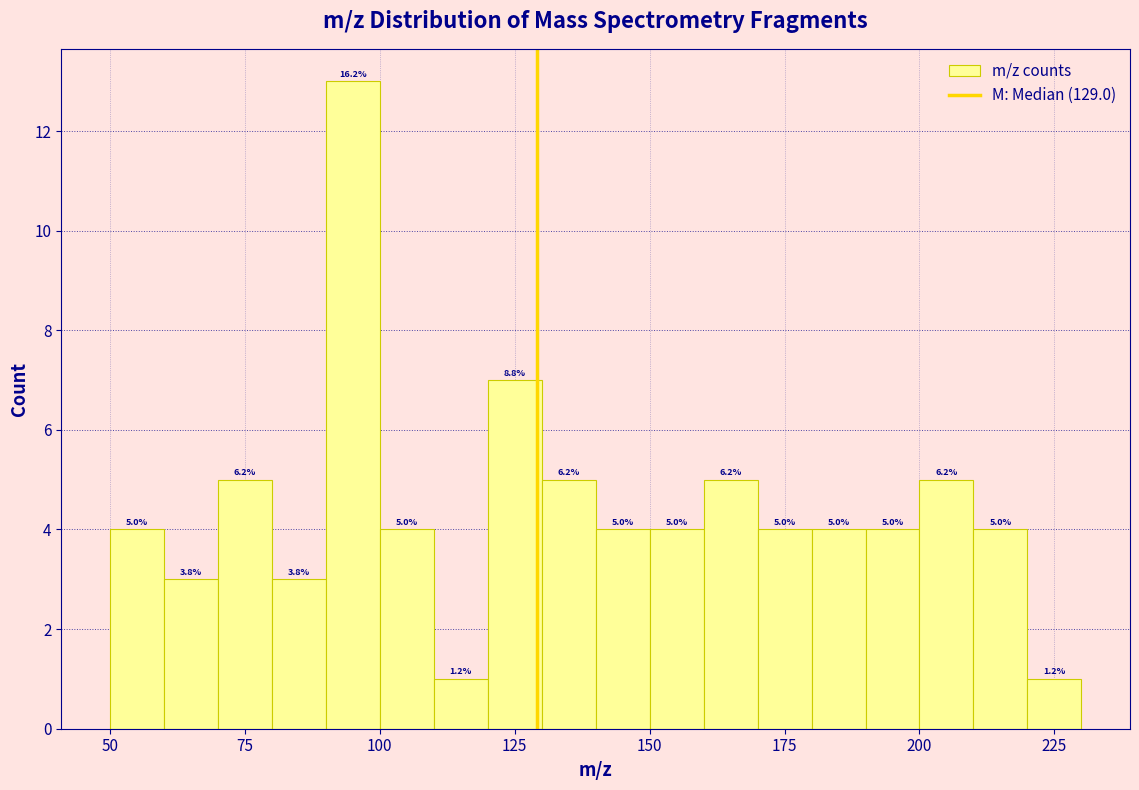

Read against the x-axis, roughly where is the centre of the tallest bar?

95